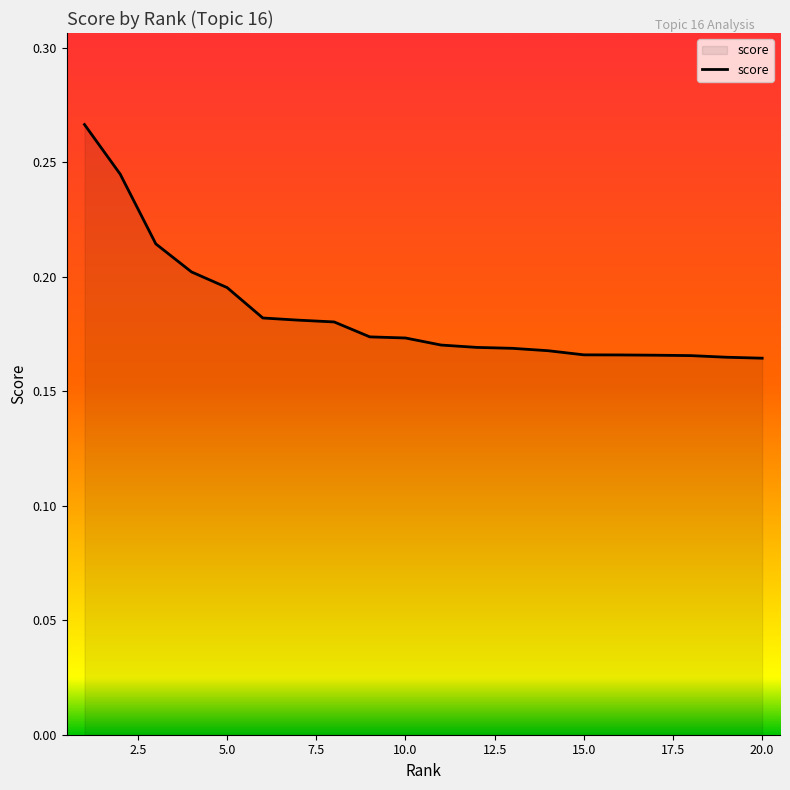

Does the chart have visible grid lines?

No